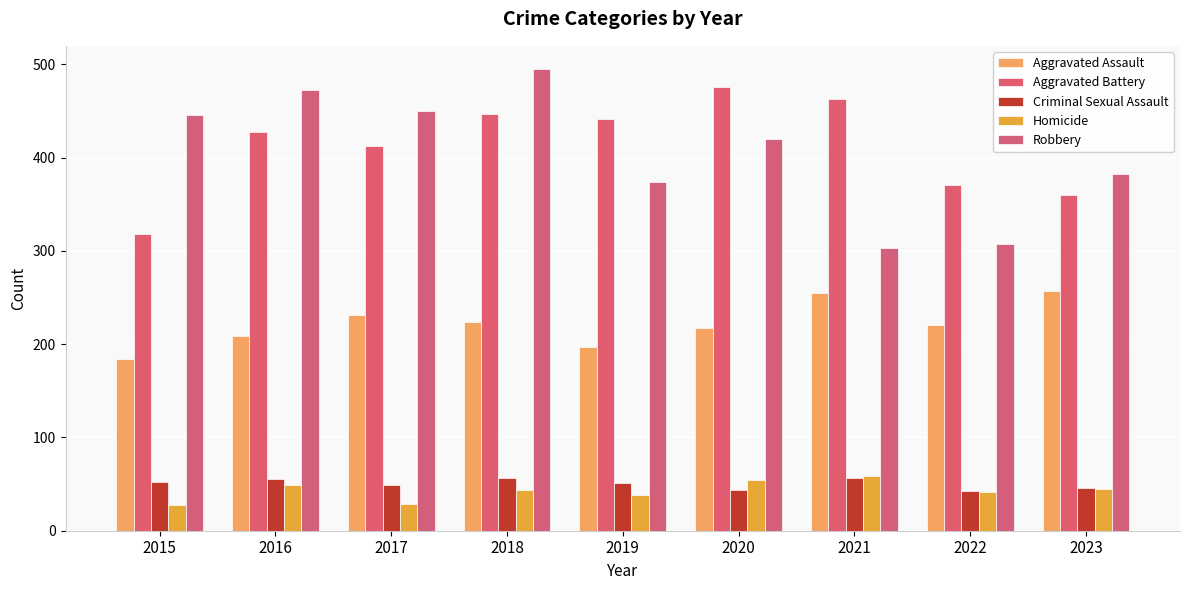

What is the maximum value for Robbery?

495